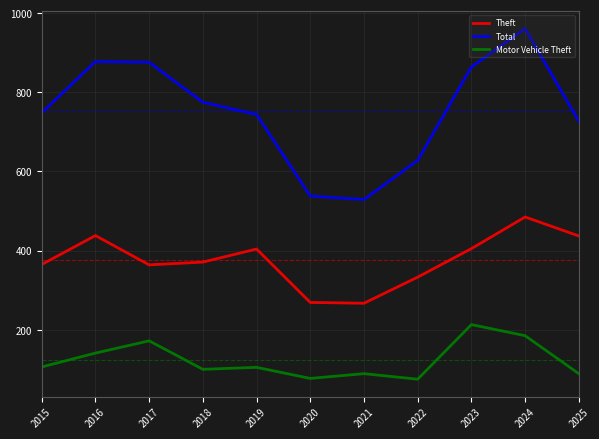

True or false: Motor Vehicle Theft and Theft cross at least once.

False